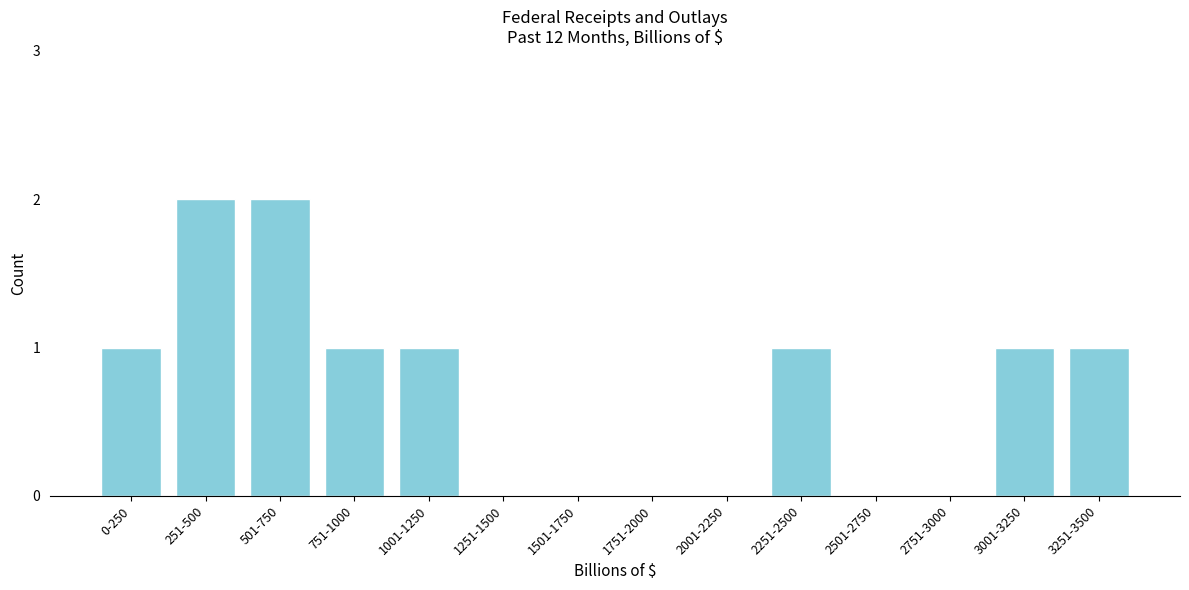

Reading right to left, list all the values displayed in this chart.

3251-3500=1	3001-3250=1	2751-3000=0	2501-2750=0	2251-2500=1	2001-2250=0	1751-2000=0	1501-1750=0	1251-1500=0	1001-1250=1	751-1000=1	501-750=2	251-500=2	0-250=1